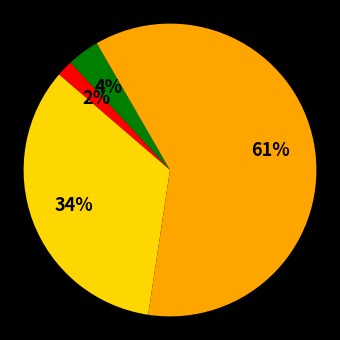

Does any single category account for the majority?

Yes